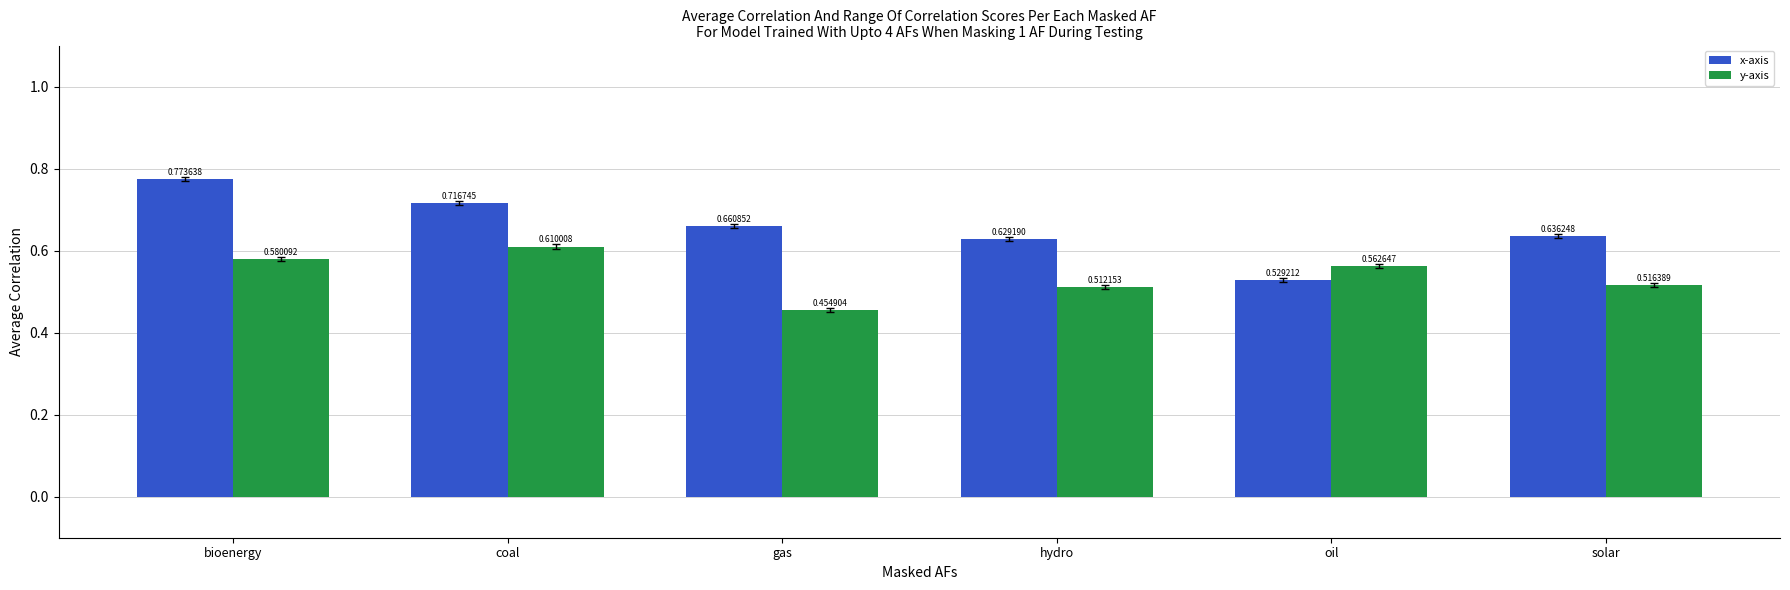

Which series has the largest range (max minus min)?

x-axis